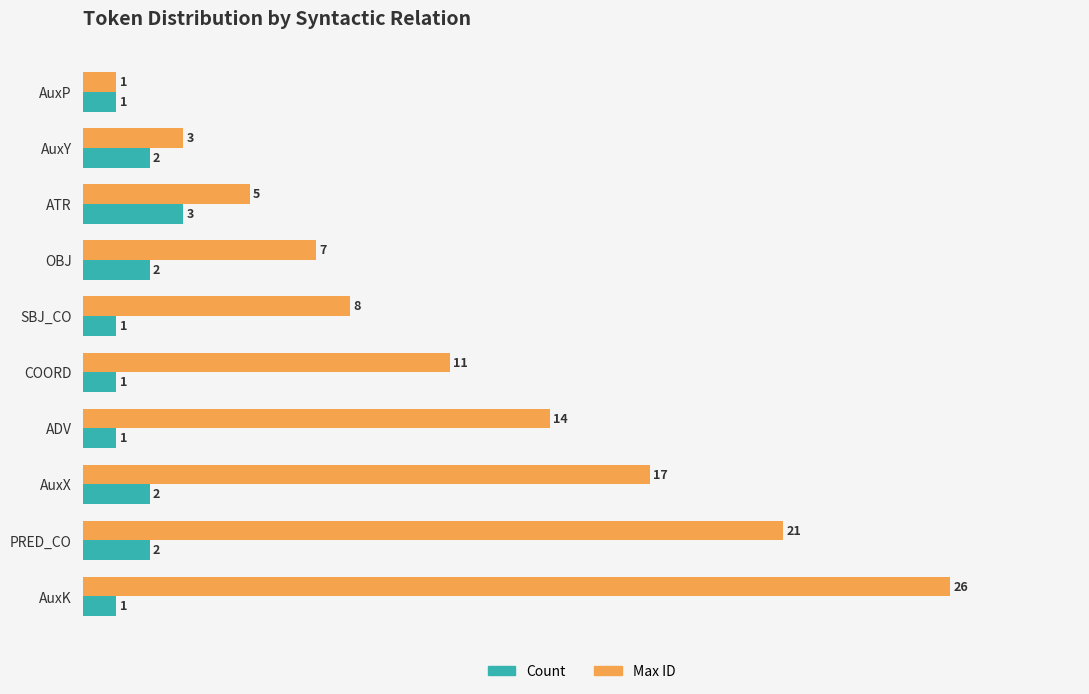

Between ADV and PRED_CO, which series saw the biggest shift?

Max ID